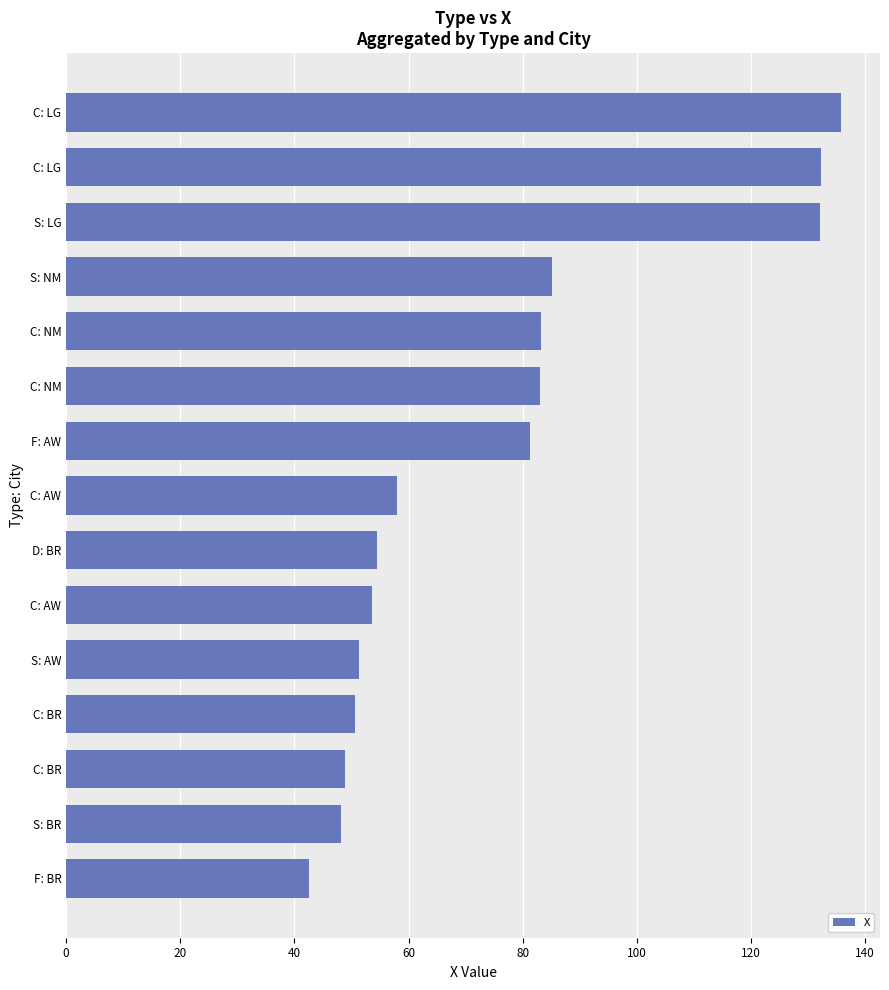

How many series are shown in this chart?

1